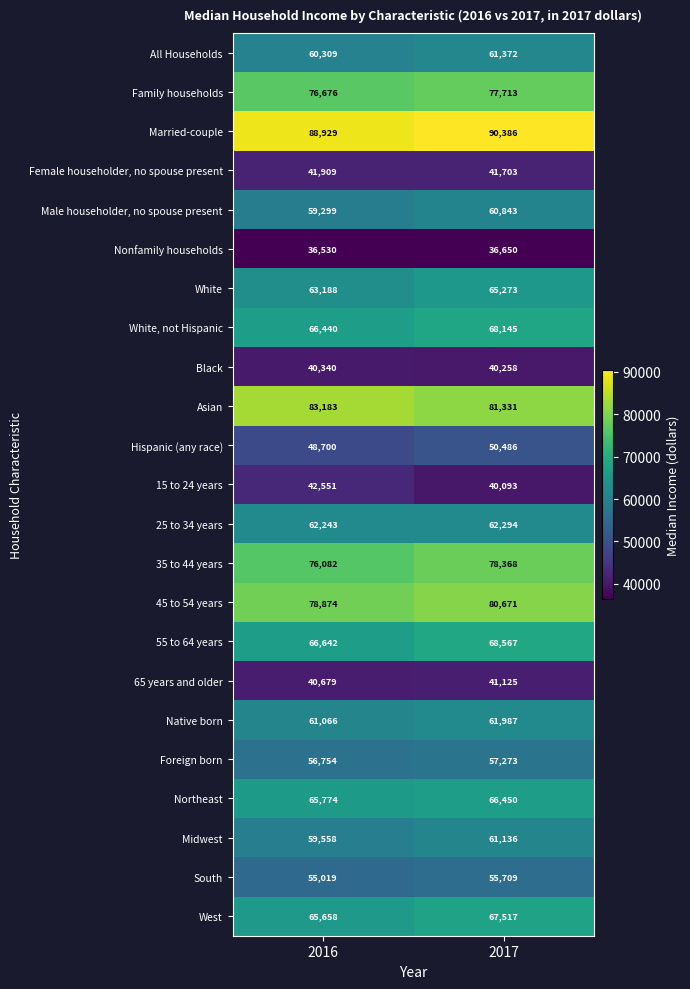

Count the number of categories in the chart.

2